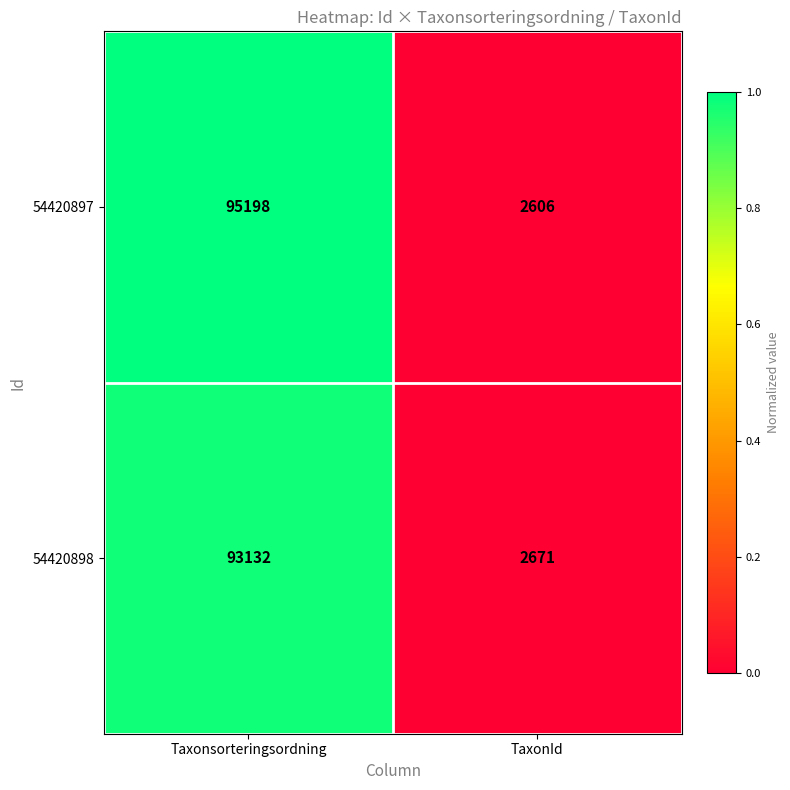

List the series in order of their peak value, highest first.

54420897, 54420898